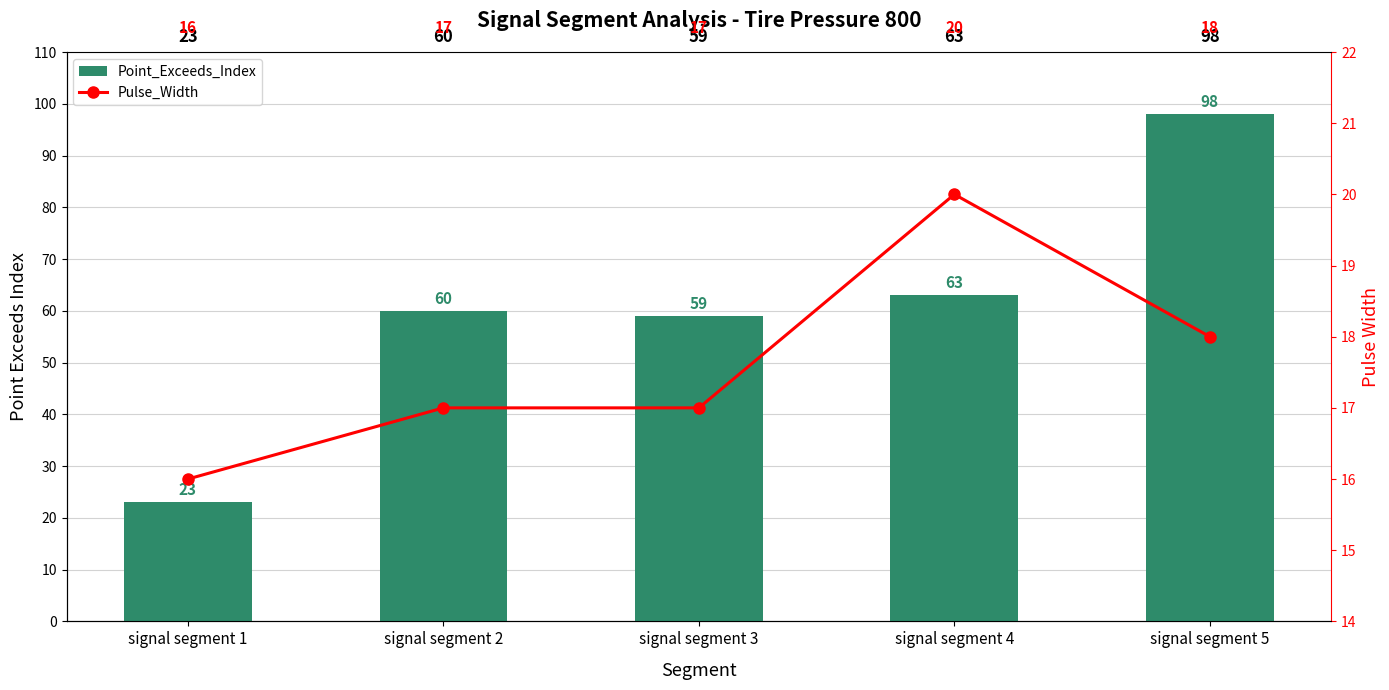

How many groups of bars are there?

5